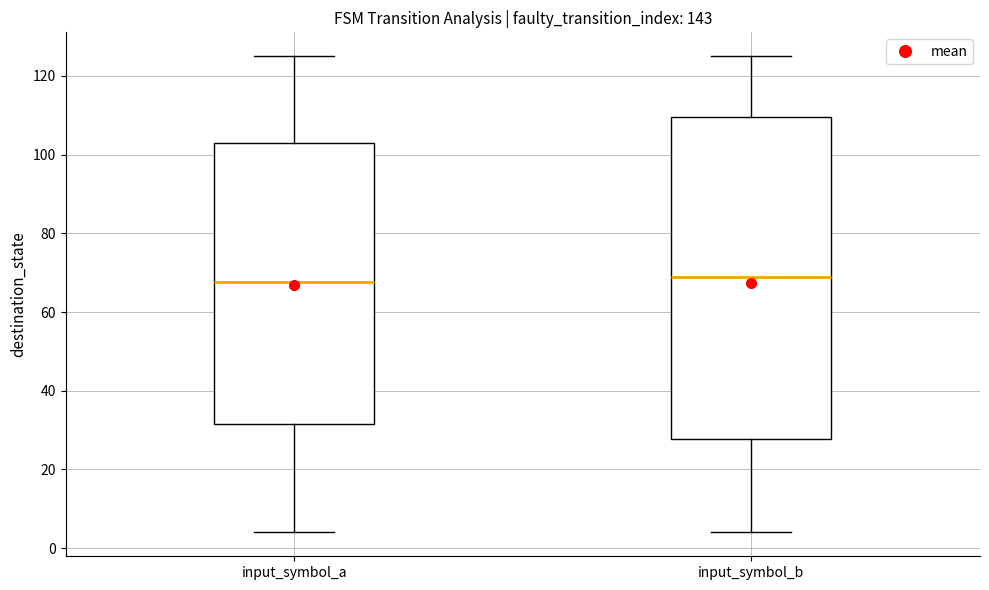

Where is the lower edge of the box for input_symbol_b on the y-axis? The values are not printed on the chart, so give them approximately, as read against the axis.

28